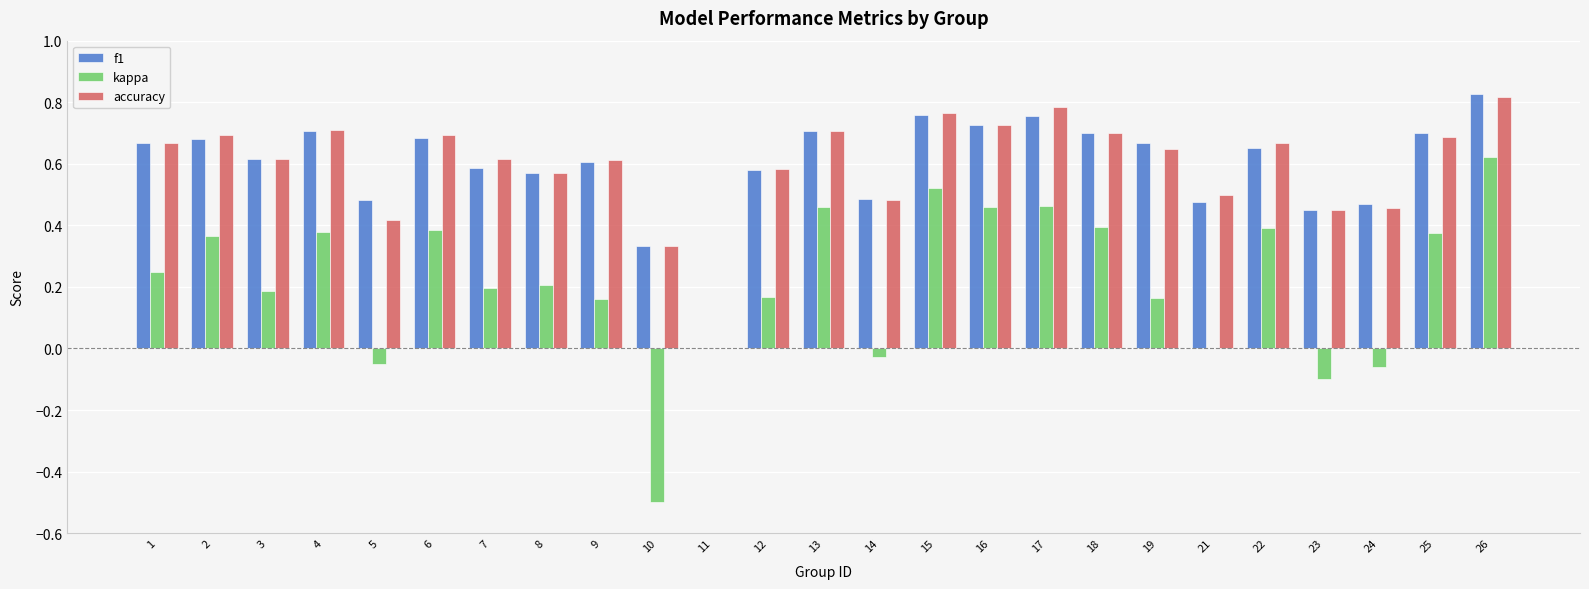

Which label corresponds to the largest value in the chart?

26